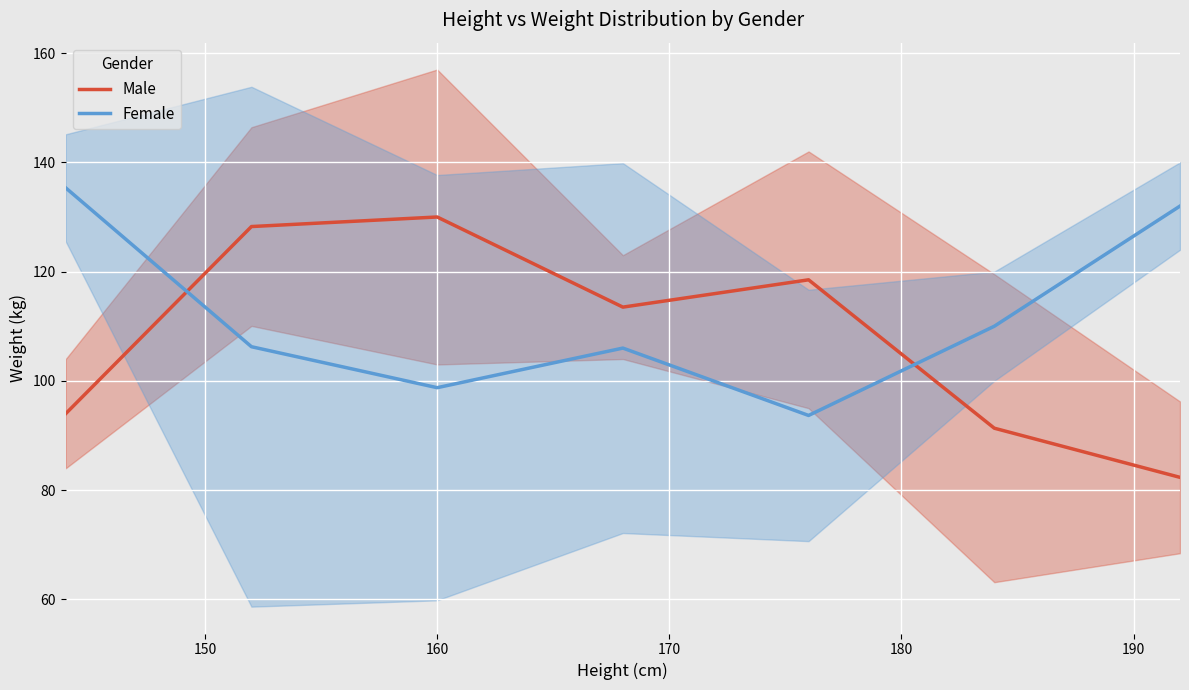

How many intersections are there between Male and Female?

2